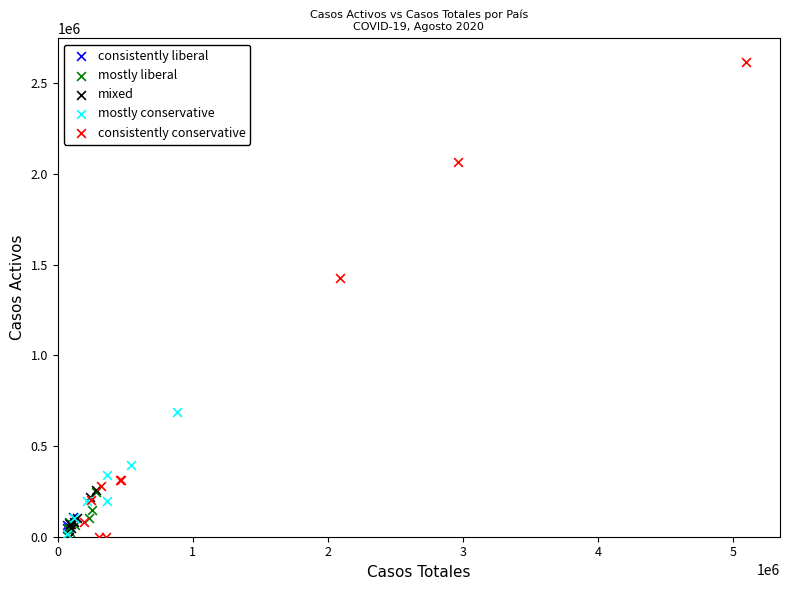

Which series has the widest spread of Y values?

consistently conservative